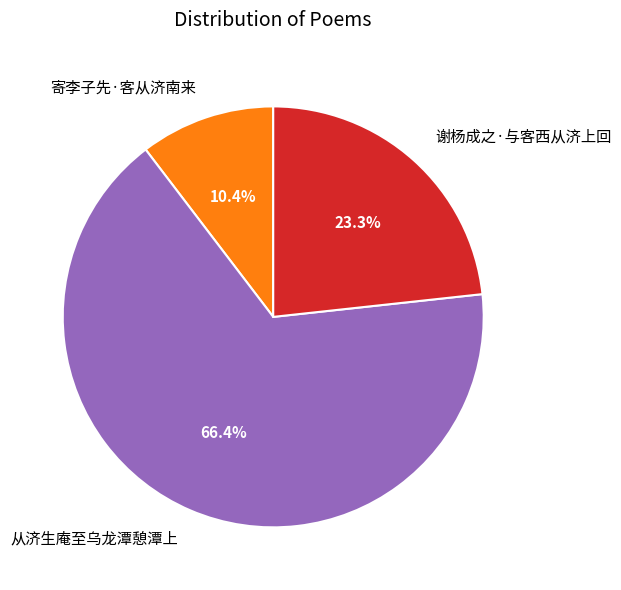

Rank the categories by value from lowest to highest.

寄李子先·客从济南来, 谢杨成之·与客西从济上回, 从济生庵至乌龙潭憩潭上